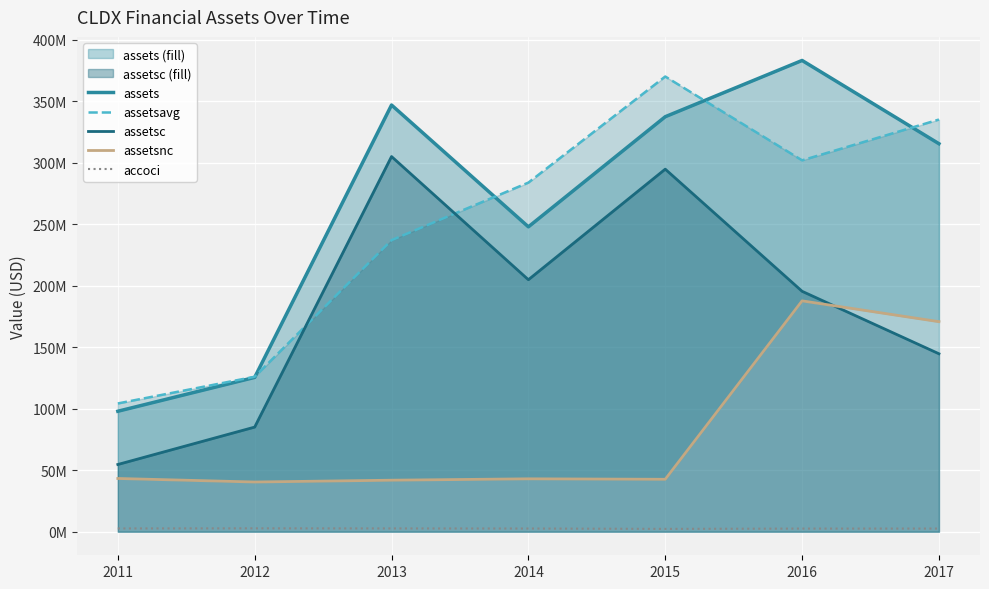

Reading right to left, transcribe all the data shown in this chart.

assets: 2017=315.6	2016=383.4	2015=337.6	2014=248.0	2013=347.1	2012=125.5	2011=98.0
assetsavg: 2017=335.3	2016=302.1	2015=370.3	2014=284.0	2013=237.2	2012=126.1	2011=104.3
assetsc: 2017=144.8	2016=195.6	2015=294.9	2014=205.0	2013=305.2	2012=85.1	2011=54.7
assetsnc: 2017=170.9	2016=187.8	2015=42.6	2014=43.0	2013=41.9	2012=40.4	2011=43.3
accoci: 2017=2.6	2016=2.5	2015=2.3	2014=2.6	2013=2.7	2012=2.7	2011=2.7